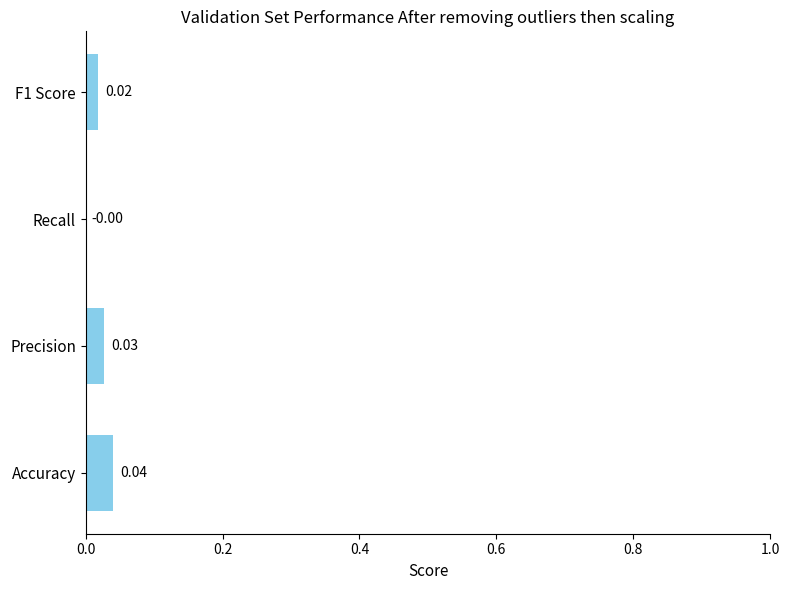

At which label is the value closest to 0?

Recall